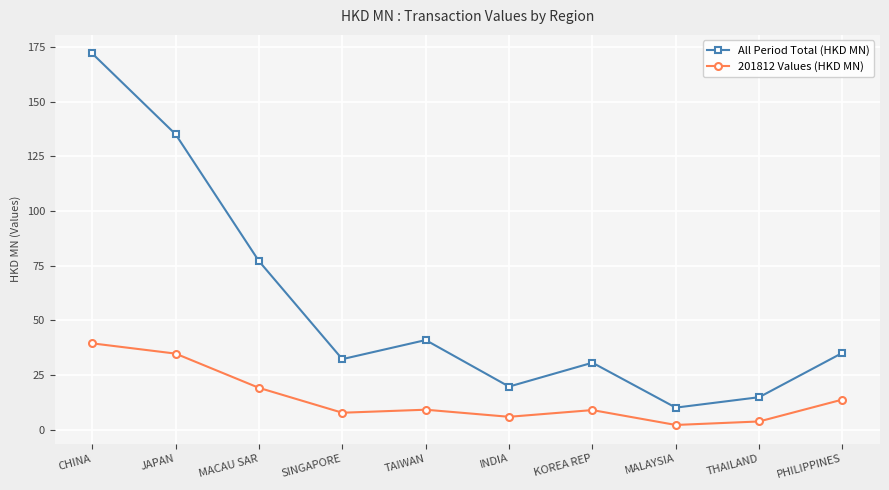

What is the highest value of the All Period Total (HKD MN) series?

172.0